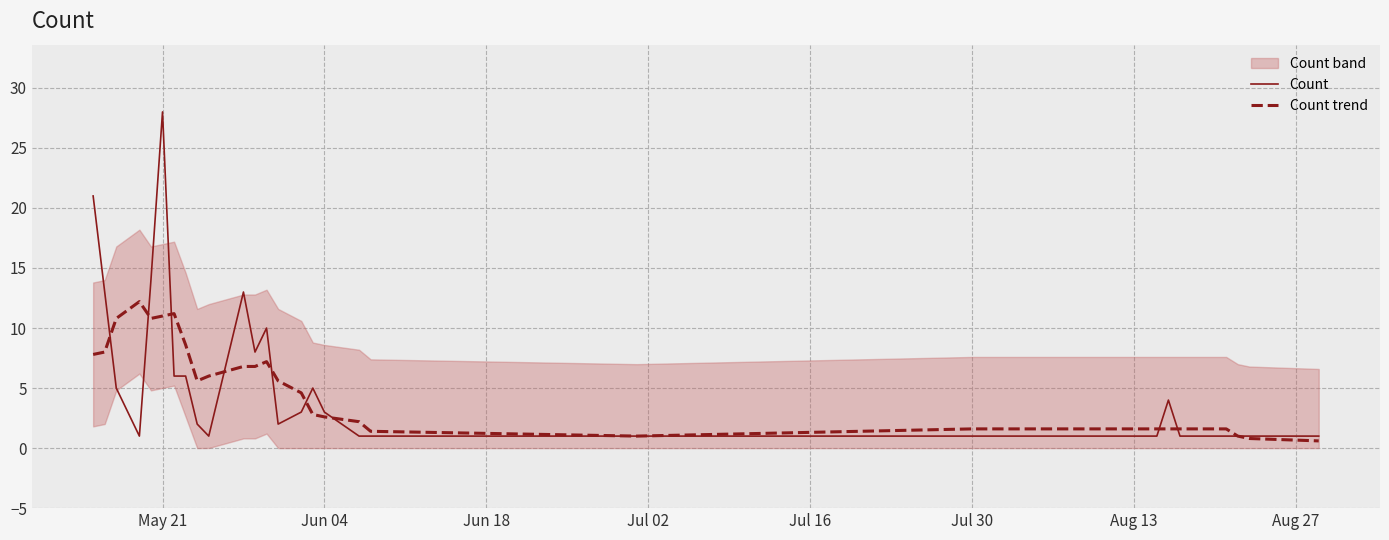

At how many categories does at least one series exceed 10?

8